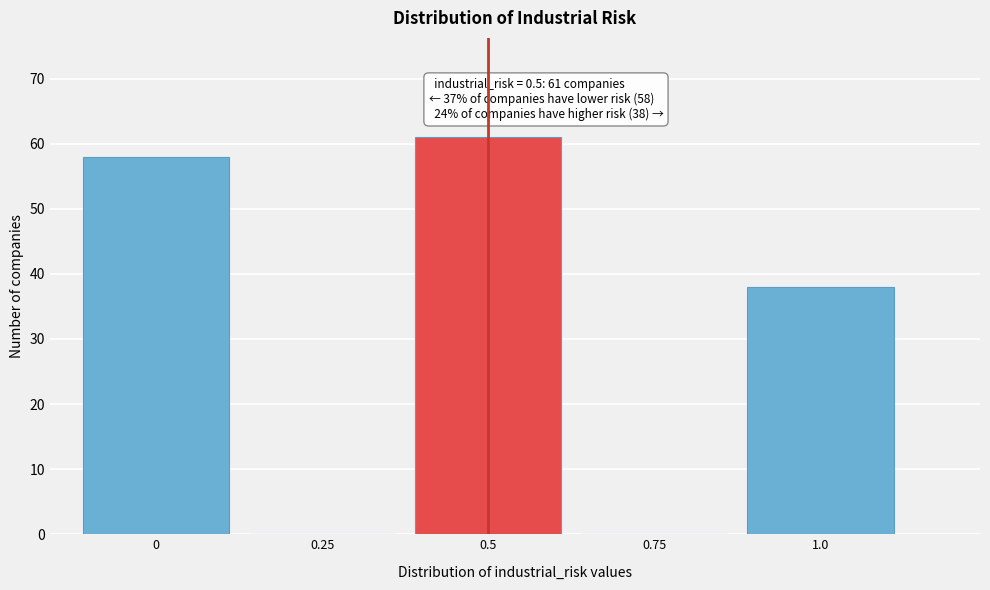

Reading right to left, what are all the values shown in this chart?

1.0=38	0.75=0	0.5=61	0.25=0	0=58